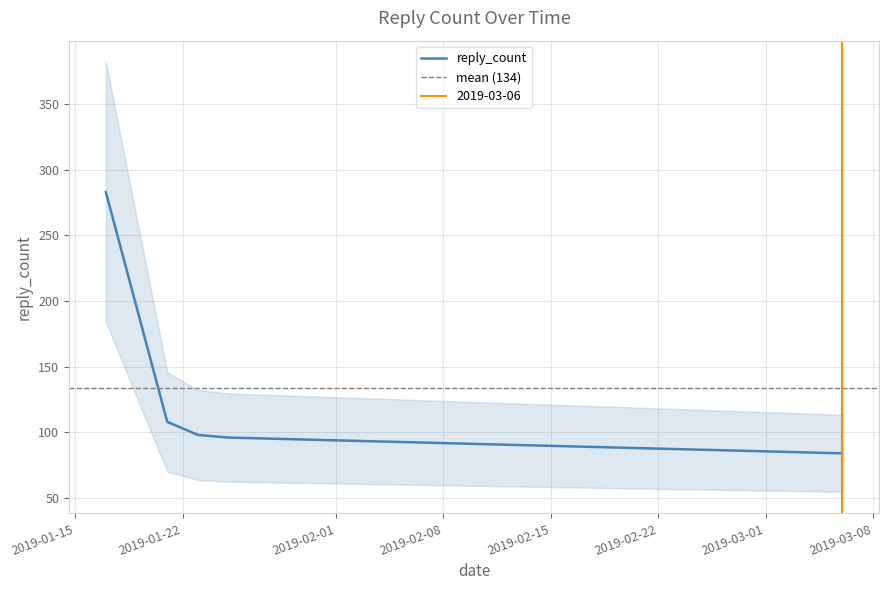

What is the difference between the second highest and second lowest values?

12